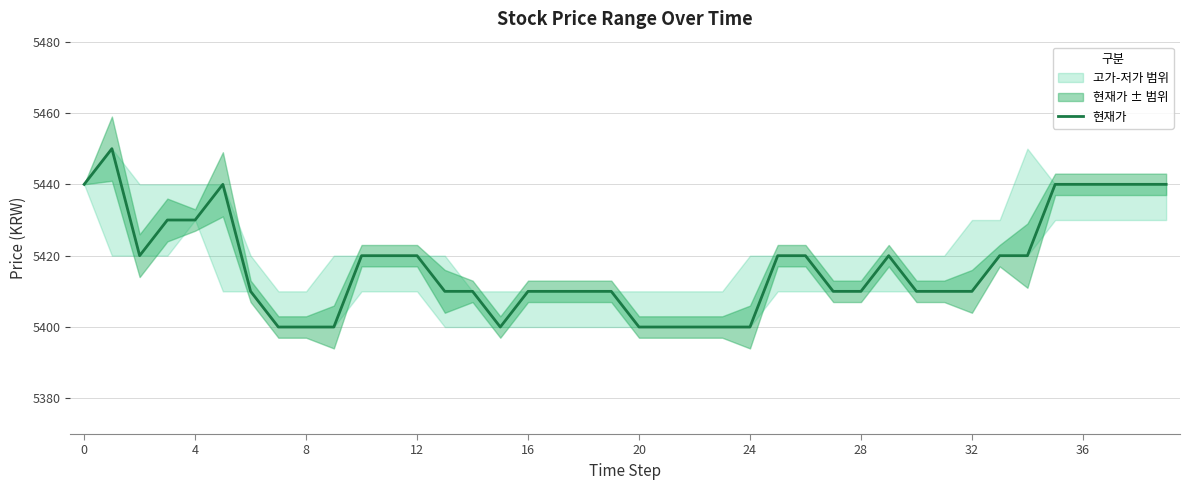

The value at 13 is 5410. True or false?

True